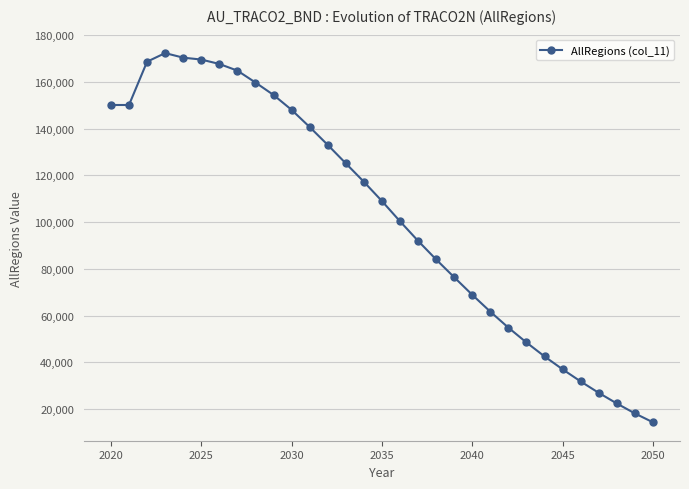

What is the difference between the maximum and minimum values?

158031.9